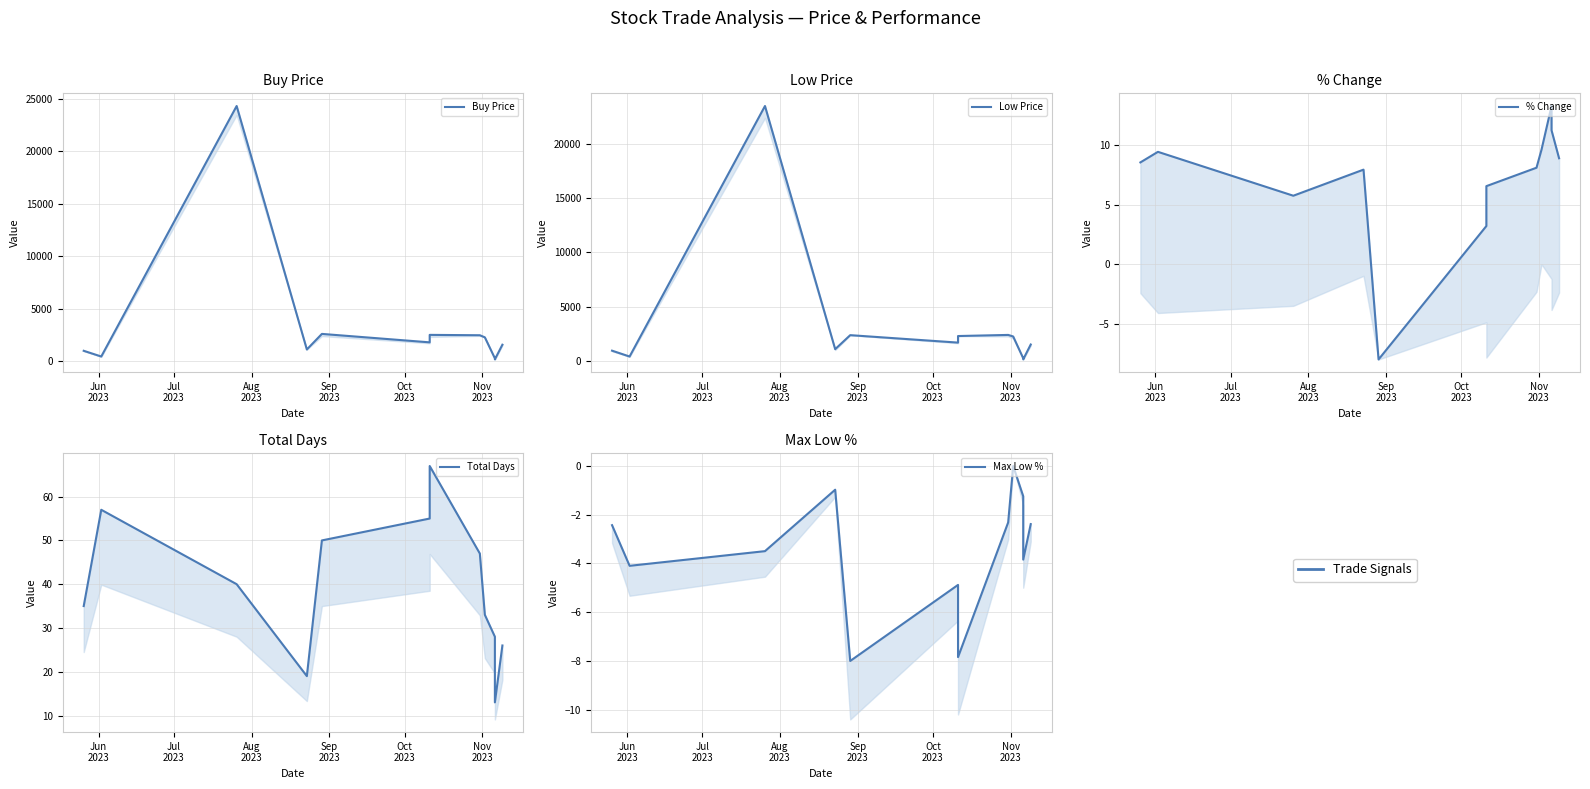

At which label is Total Days closest to 40?

Aug
2023